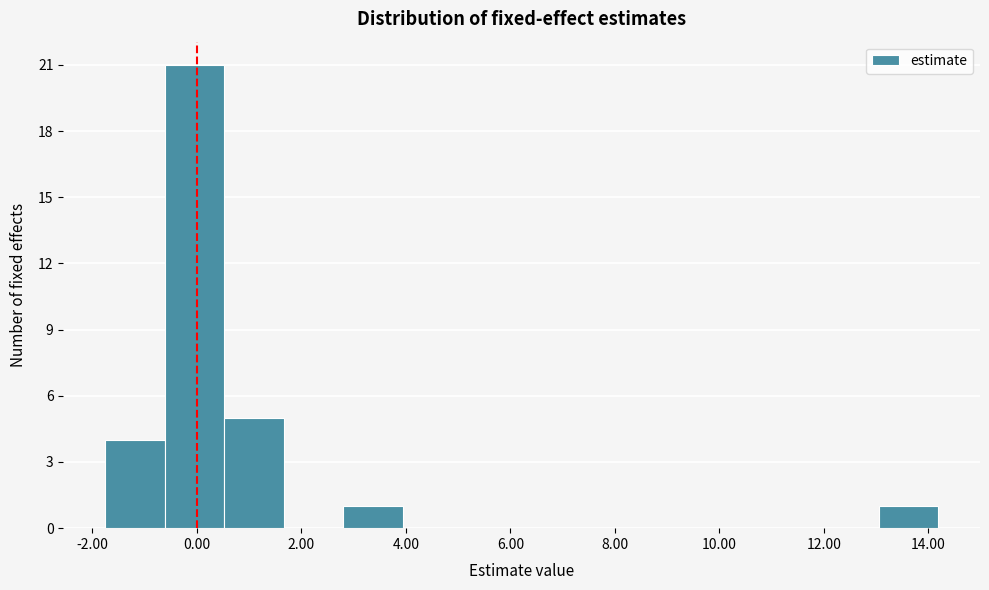

How tall is the bar that spans -1.8 to -0.6 on the x-axis? Neither the bar edges nor the heights are printed on the chart, so give them approximately, as read against the axes.

4